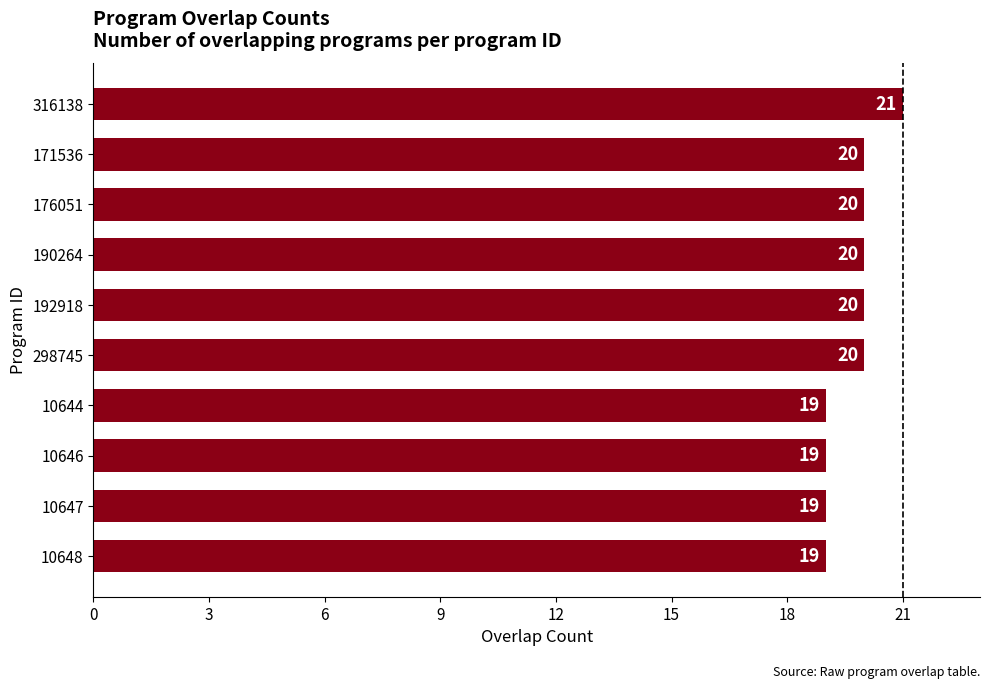

True or false: the data shows 5 at 298745.

False